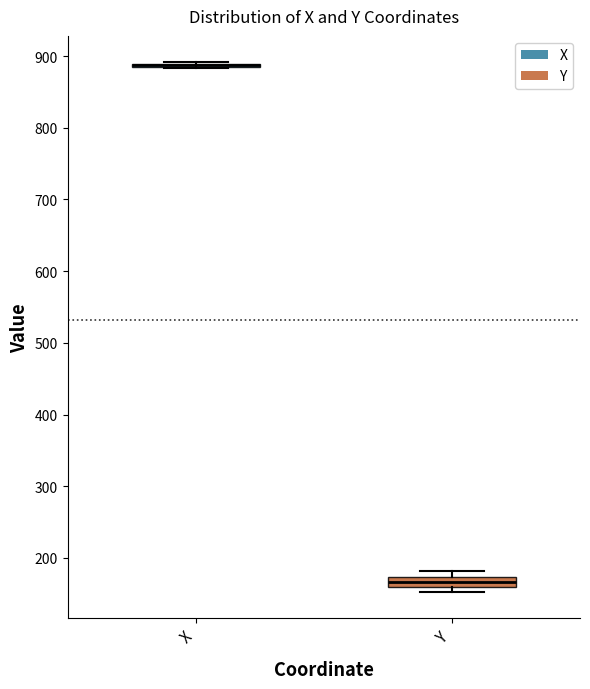

Comparing the boxes themselves (not the whiskers), which one is the tallest?

Y